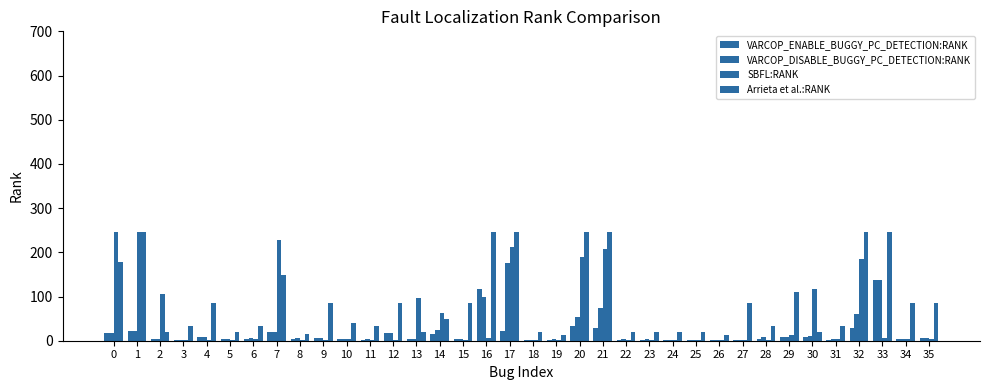

Is the value of VARCOP_DISABLE_BUGGY_PC_DETECTION:RANK at 30 greater than the value of Arrieta et al.:RANK at 20?

No